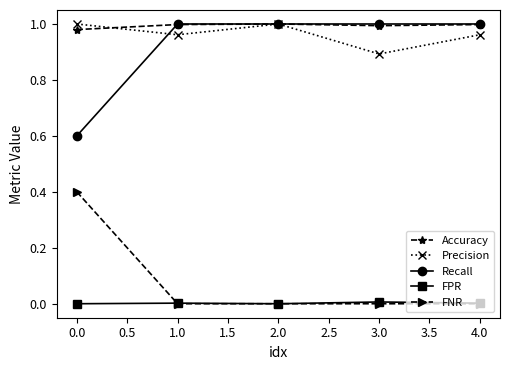

True or false: Recall and FPR intersect in this chart.

False